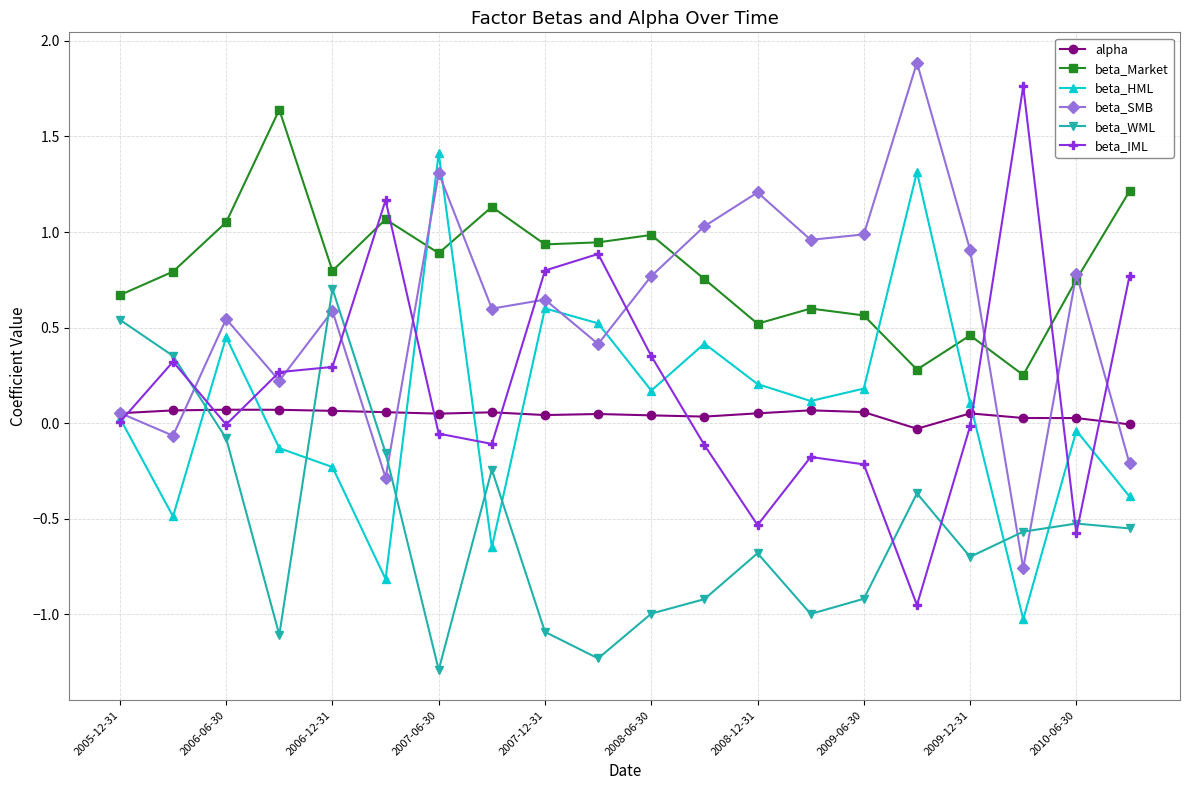

Which series has the largest total across all categories?

beta_Market